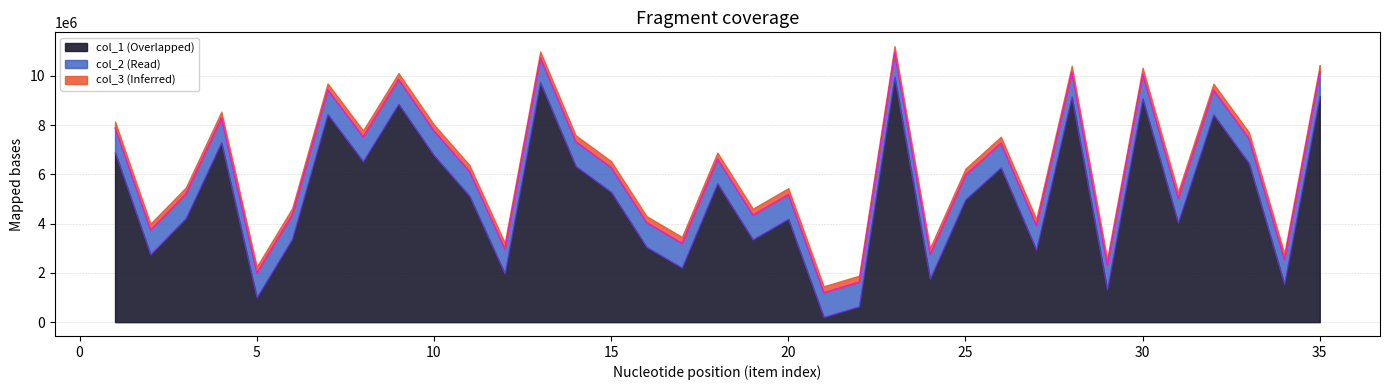

Does the chart have visible grid lines?

Yes